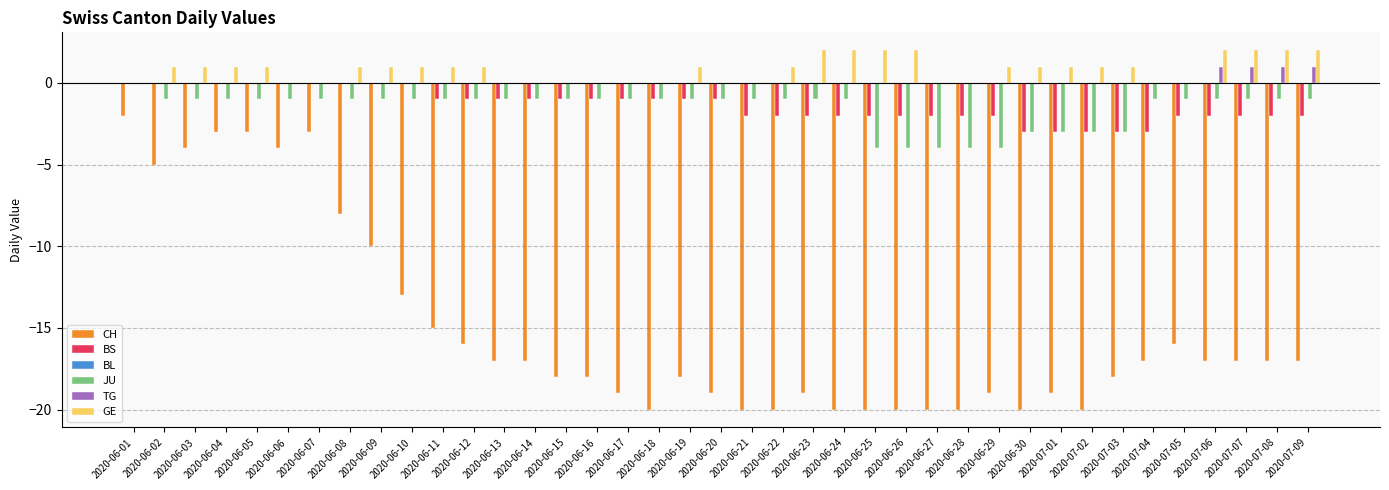

Does the chart contain stacked bars?

No